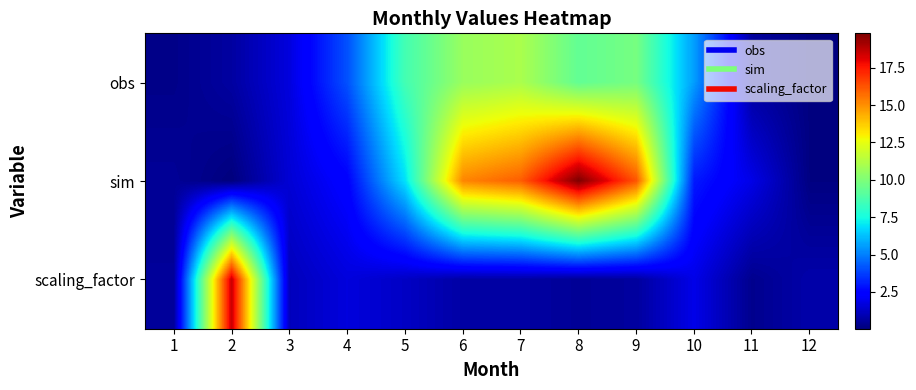

List the series in order of their overall mean, highest first.

sim, obs, scaling_factor